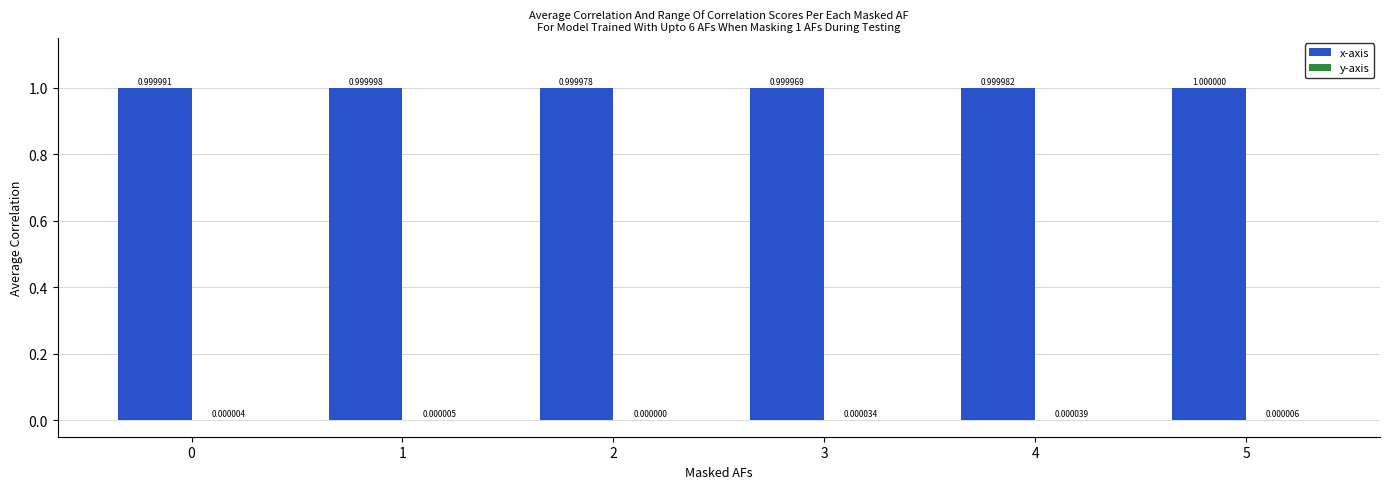

Which series changed the most between 3 and 5?

x-axis